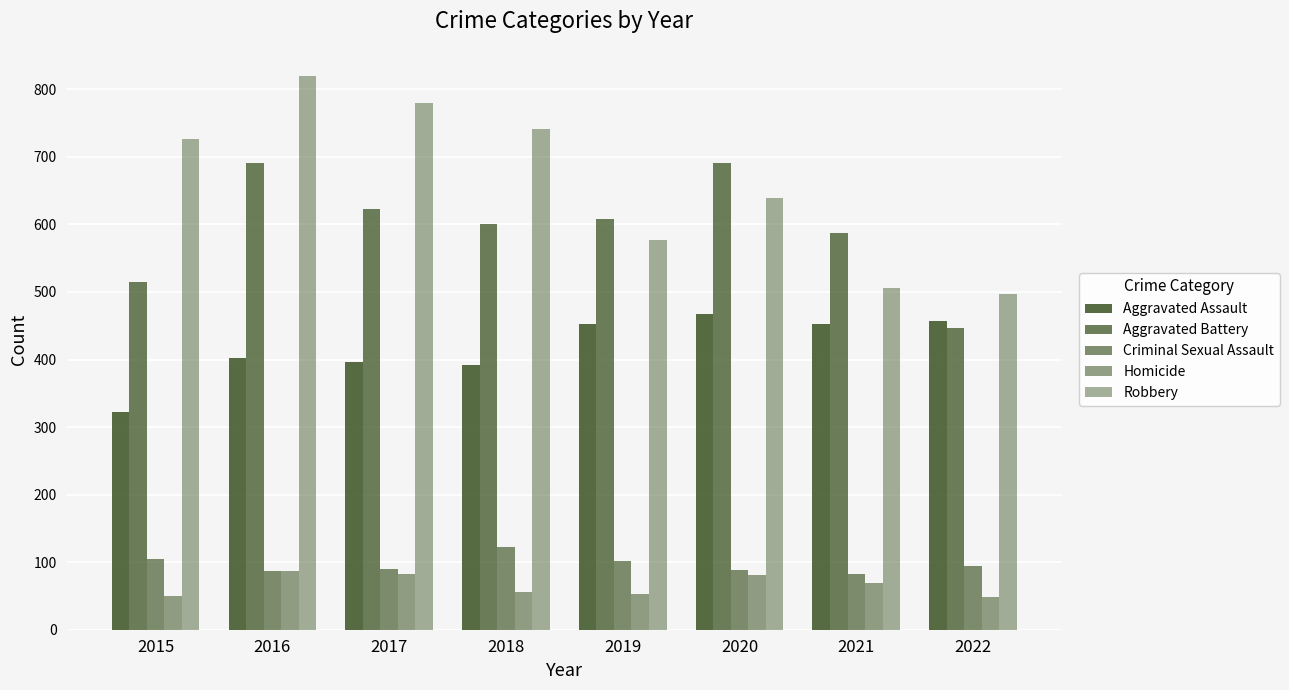

What is the difference between the Aggravated Assault values at 2018 and 2021?

60